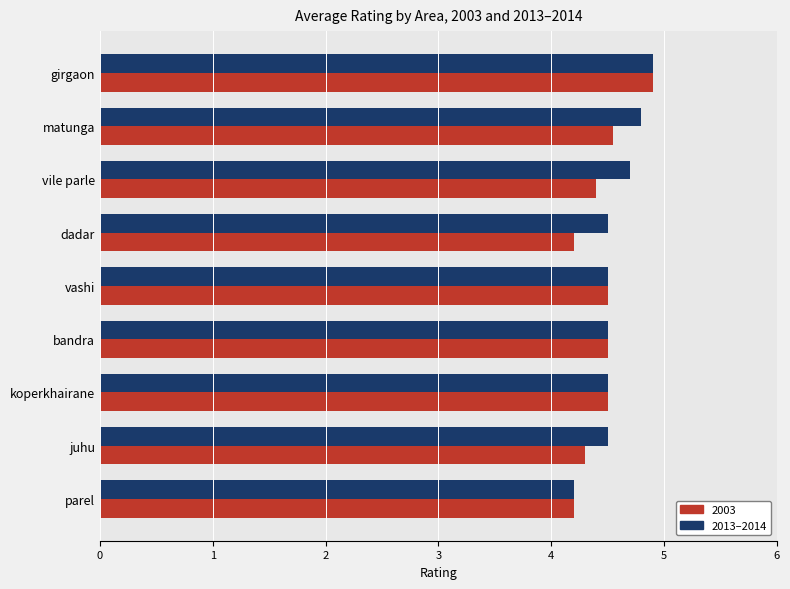

What is the maximum value shown in the chart?

4.9